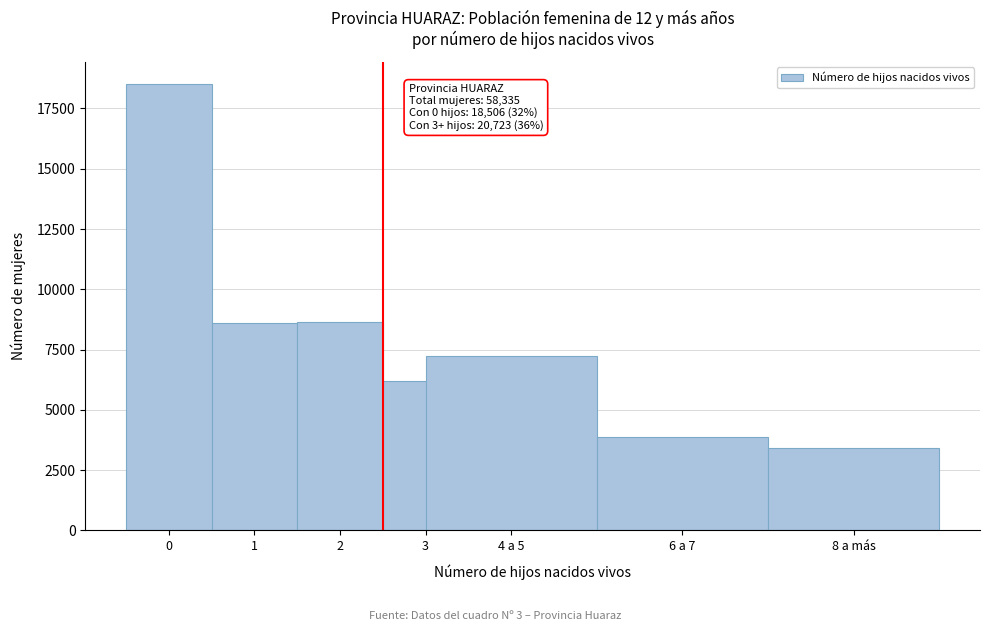

What is the label of the 7th bar from the left?

8 a más